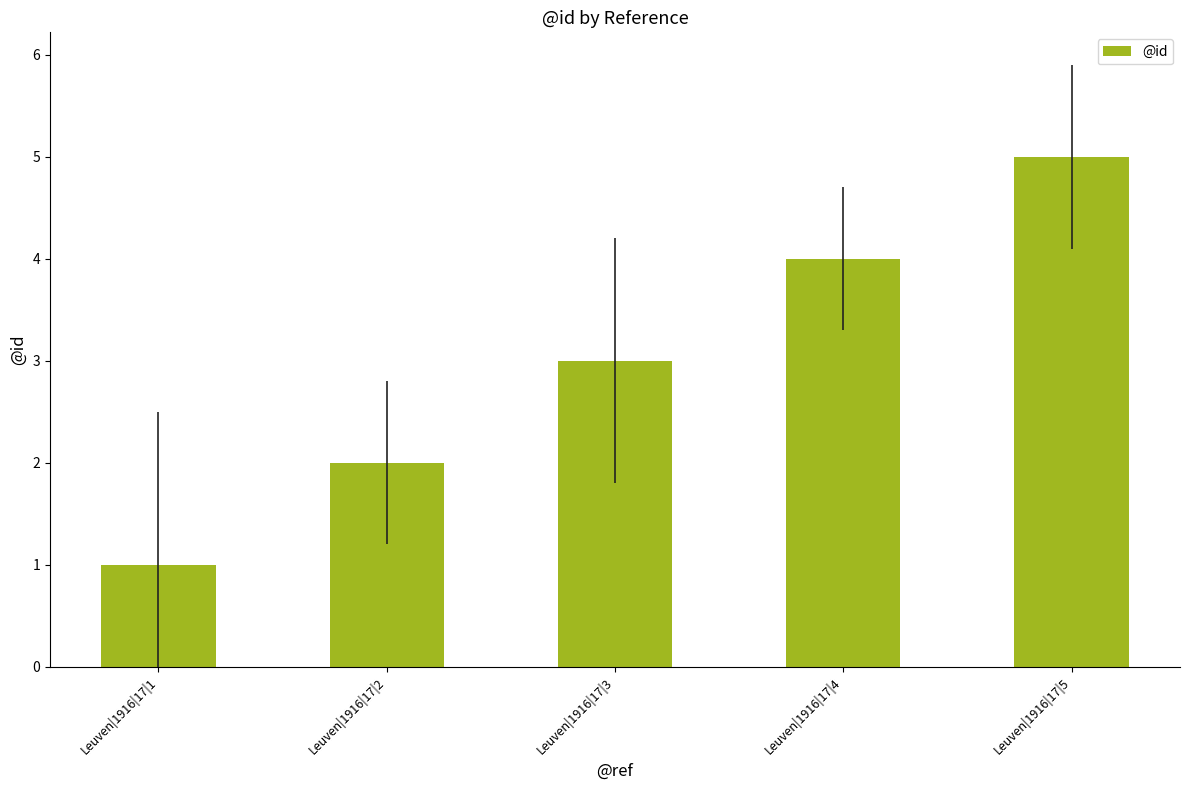

Rank the categories by value from highest to lowest.

Leuven|1916|17|5, Leuven|1916|17|4, Leuven|1916|17|3, Leuven|1916|17|2, Leuven|1916|17|1